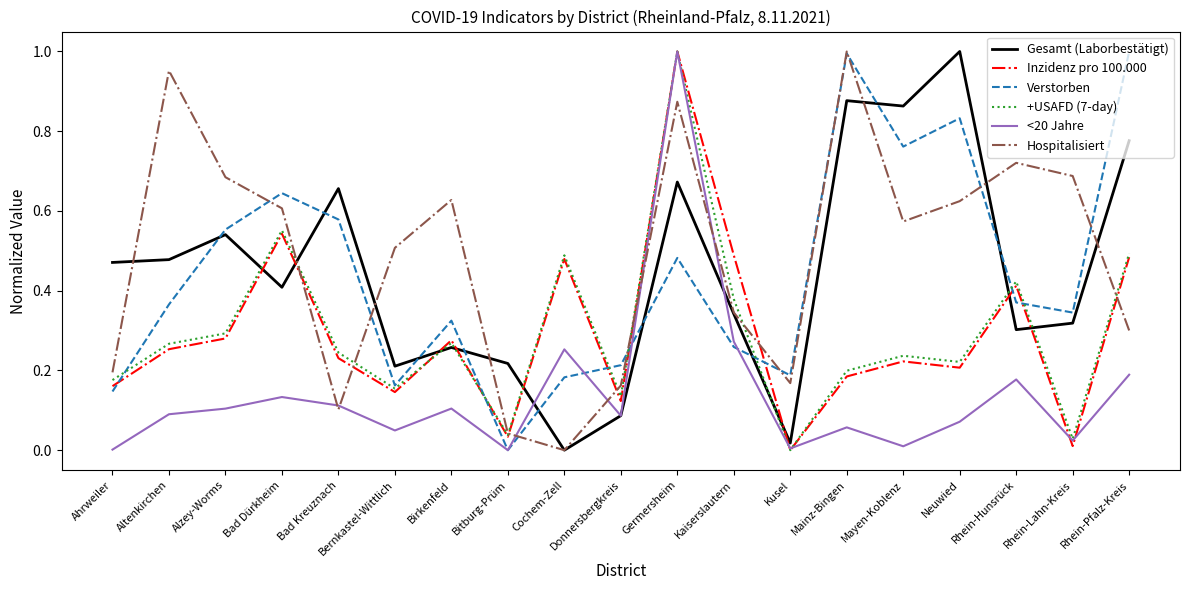

Which series changed the most between Bad Kreuznach and Cochem-Zell?

Gesamt (Laborbestätigt)